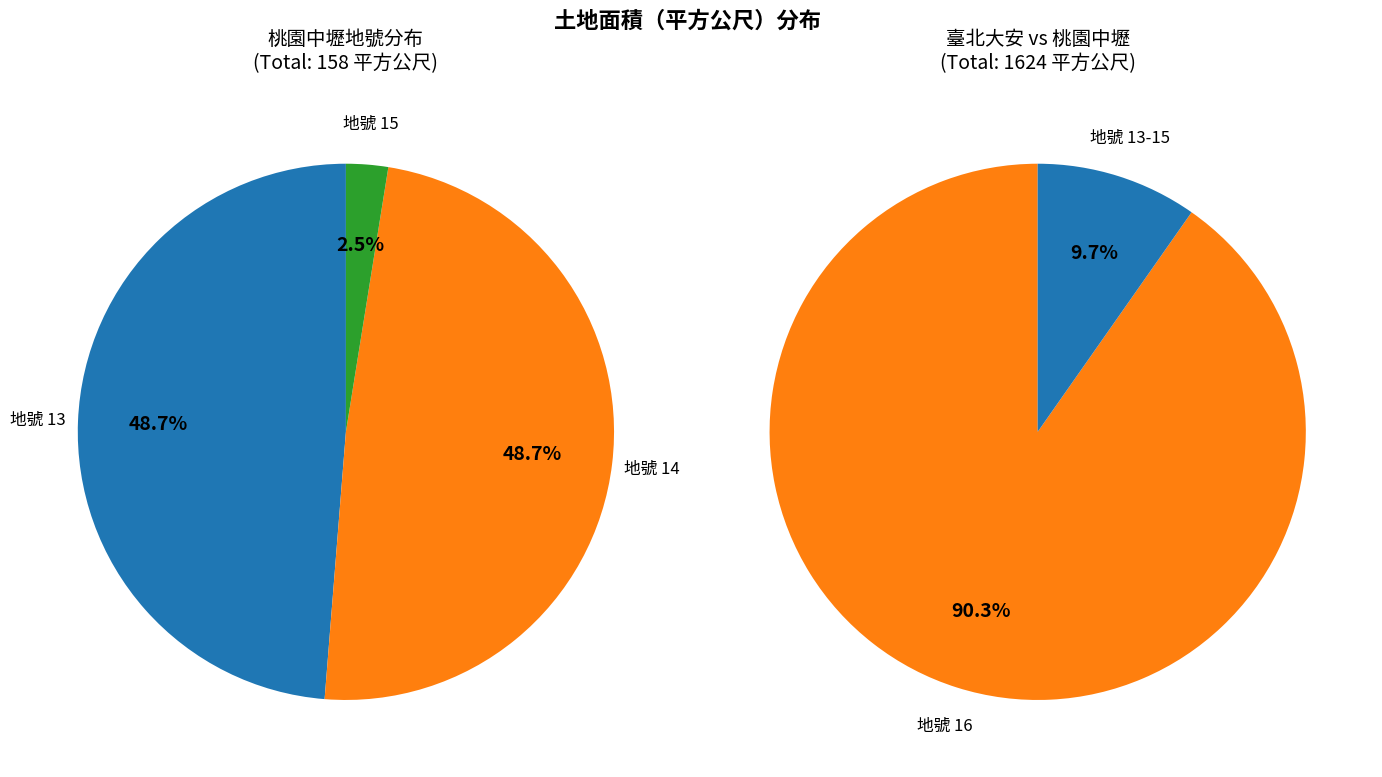

What is the smallest slice in the pie chart?

15